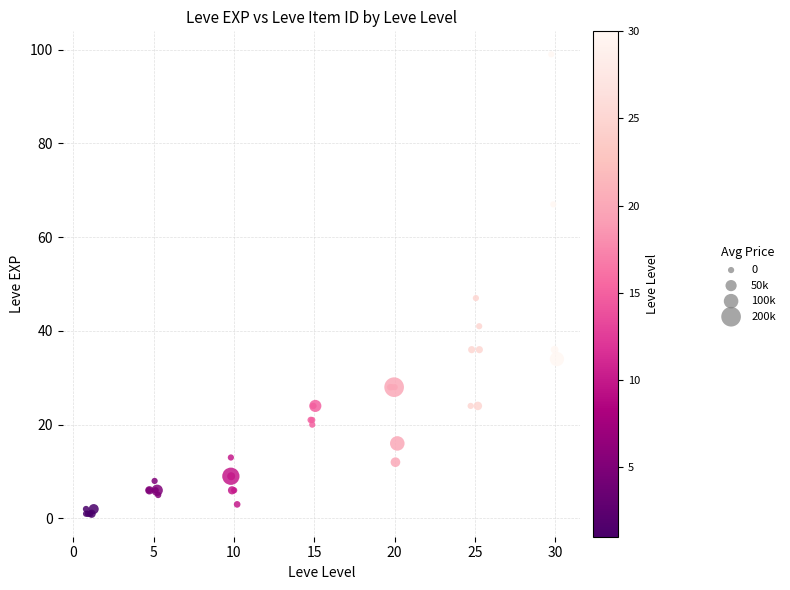

What Y value in the scatter plot is closest to 50?

47